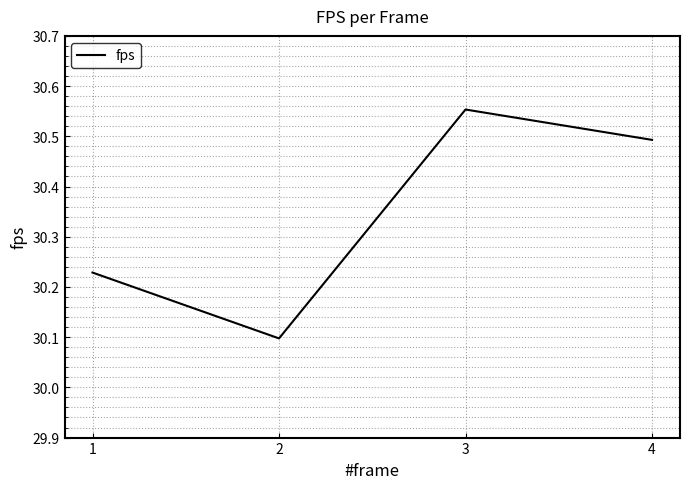

What is the difference between the second highest and second lowest values?

0.3